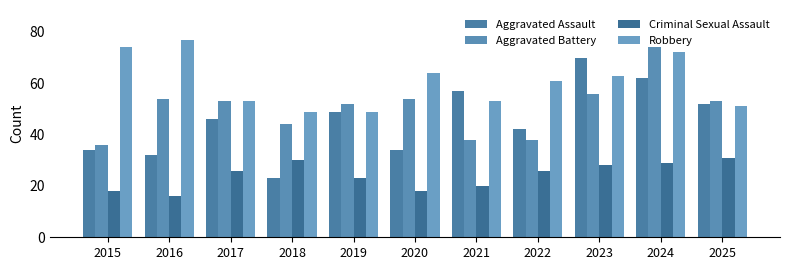

True or false: Aggravated Assault has a value of 34 at 2015.

True